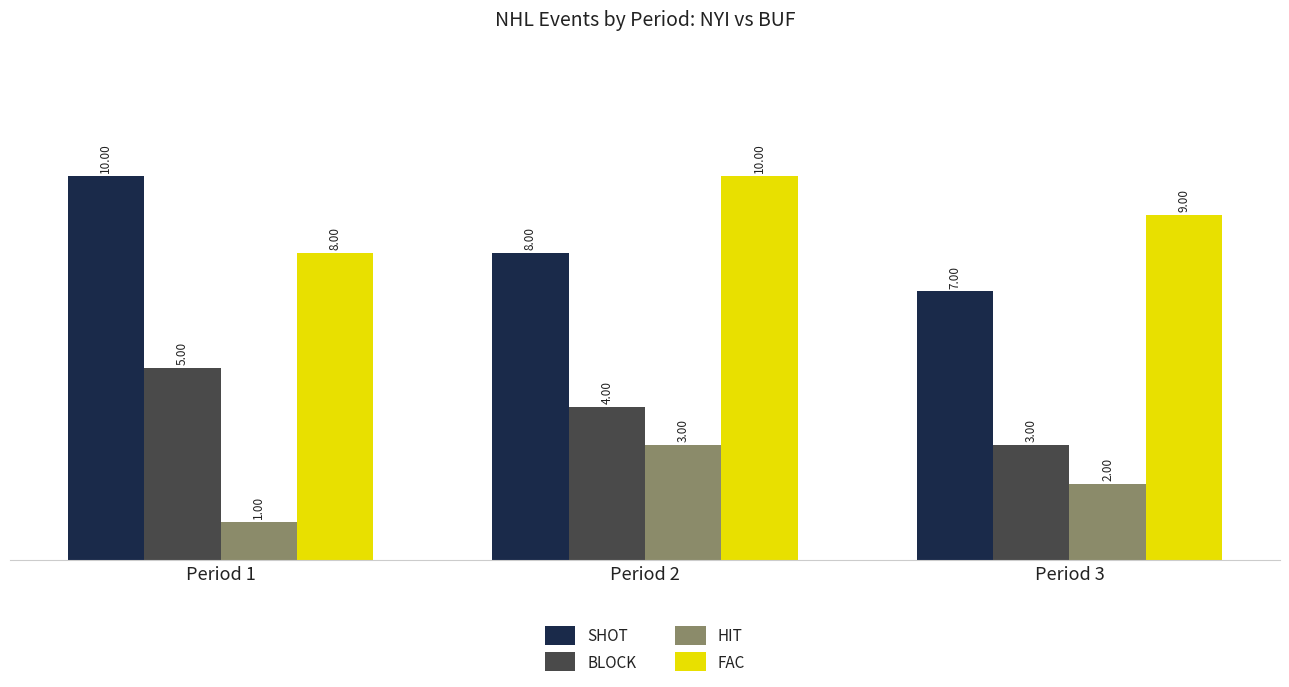

What is the value of the SHOT bar at the 3rd from the left?

7